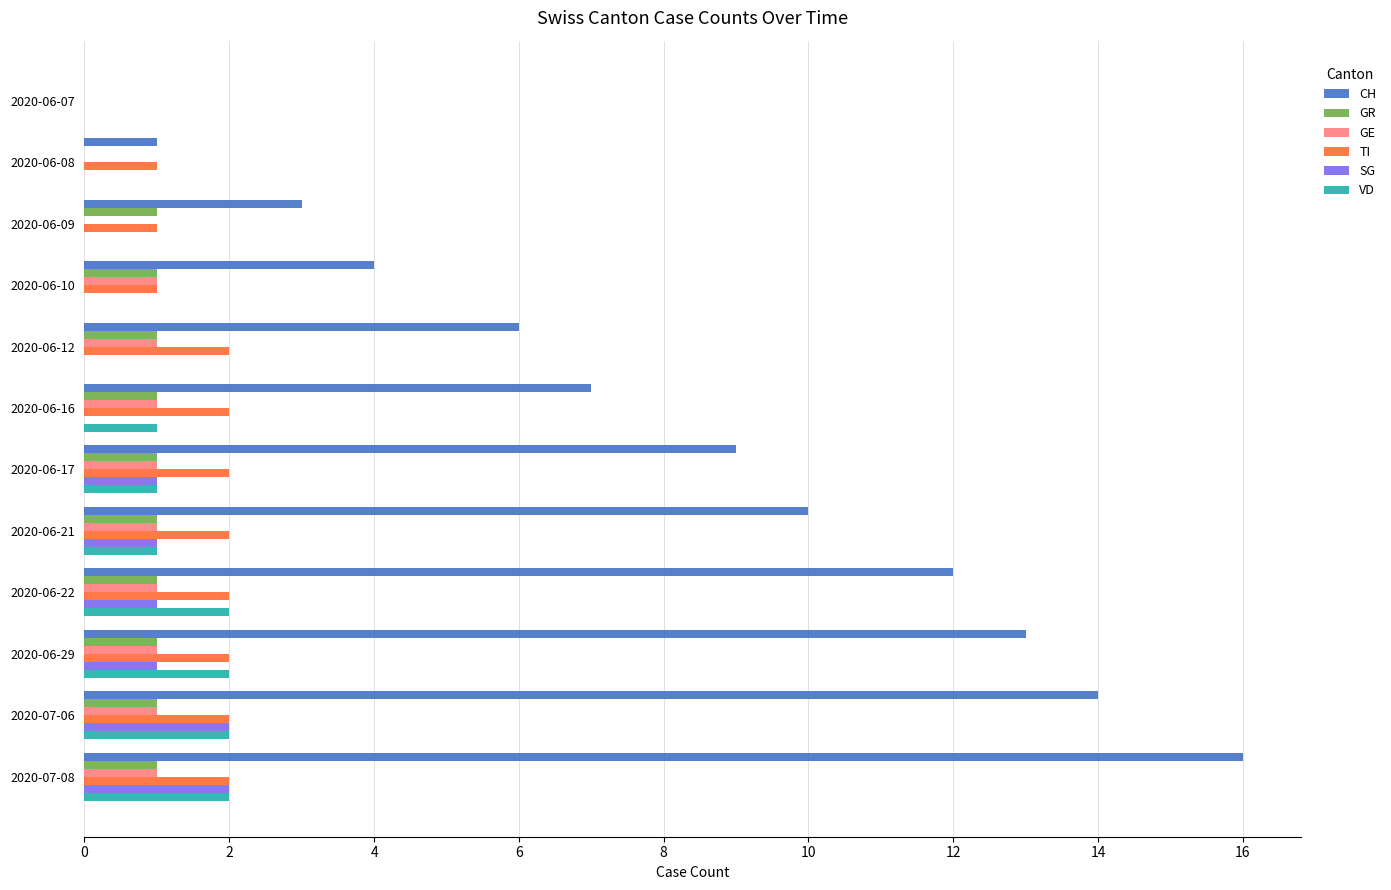

What is the average value of the GE series?

1